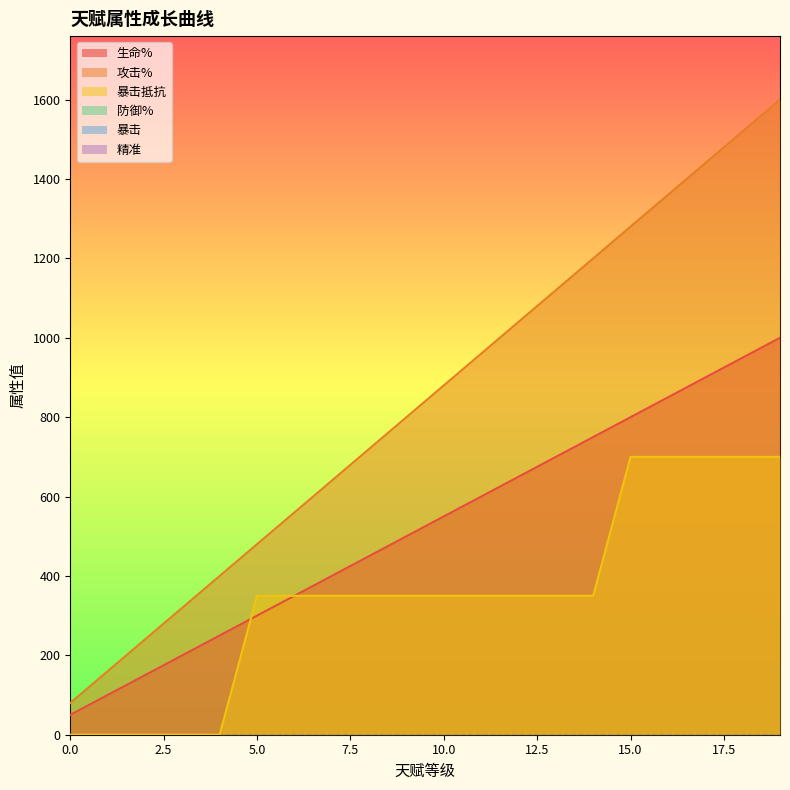

The 攻击% series shows 1360 at 16. True or false?

True